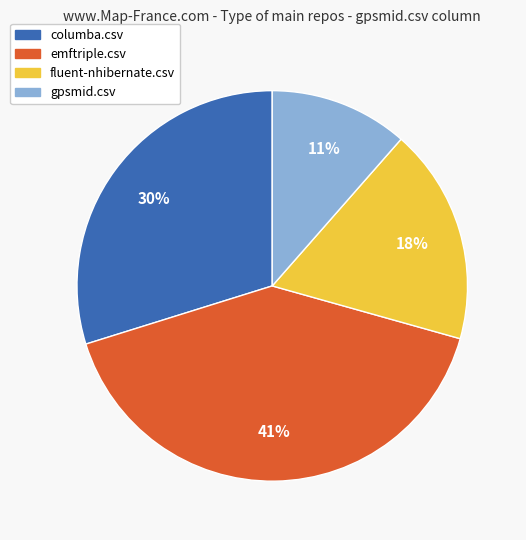

Is the sum of columba.csv and emftriple.csv greater than half?

Yes